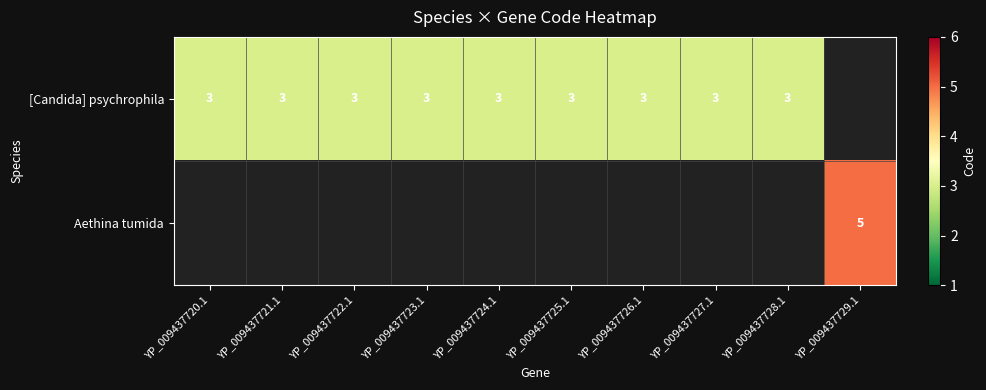

Is it true that [Candida] psychrophila equals 2 at YP_009437726.1?

False